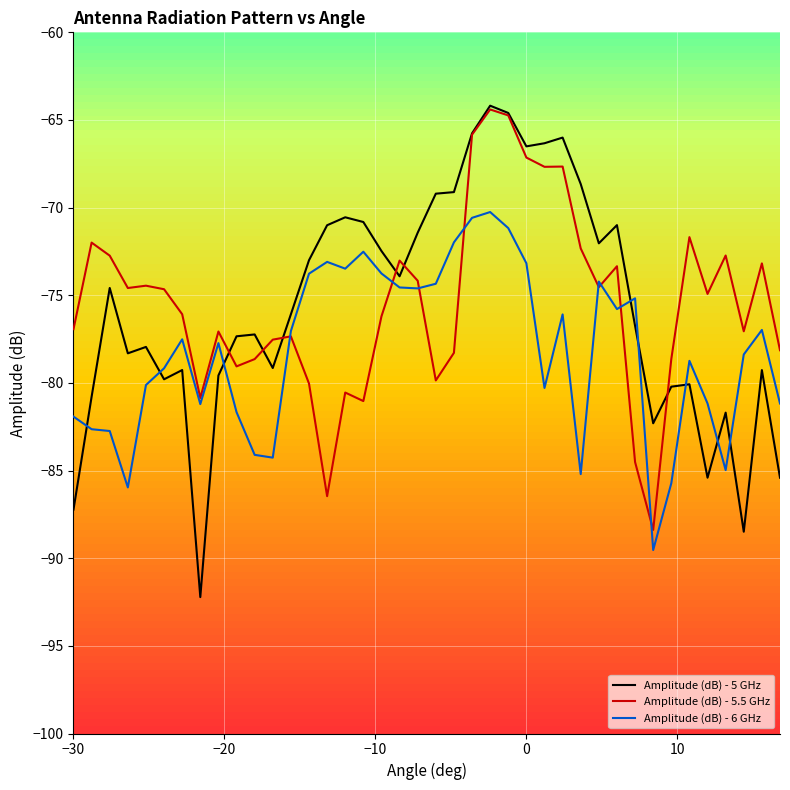

After their last crossing, which series has the higher values: Amplitude (dB) - 5 GHz or Amplitude (dB) - 6 GHz?

Amplitude (dB) - 6 GHz